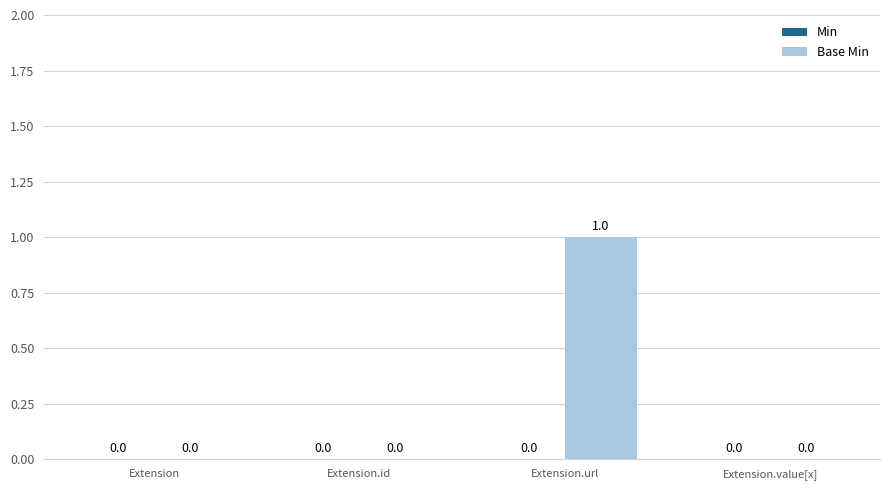

Are the bars horizontal?

No